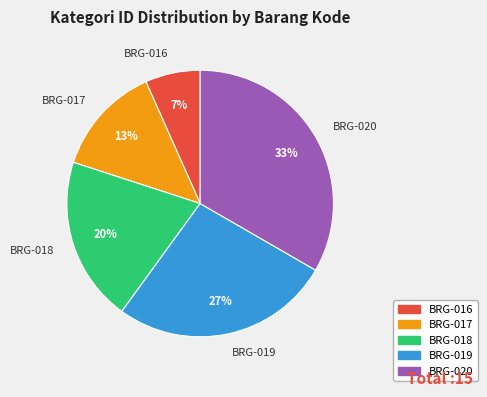

How many segments does this pie chart have?

5